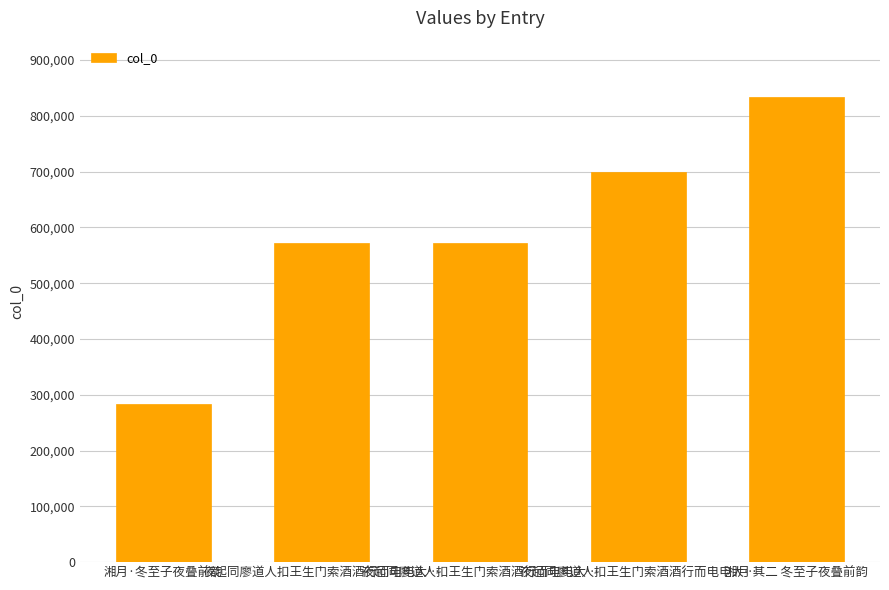

What is the greatest value displayed?

834599